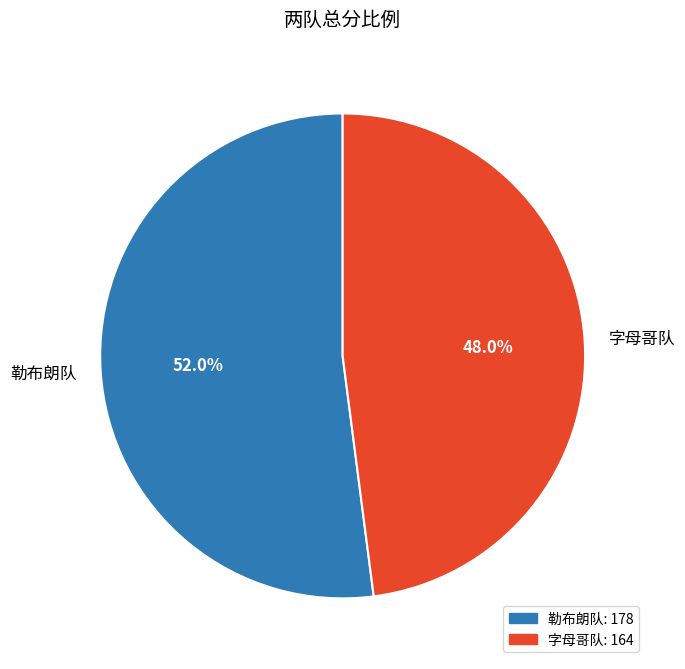

What is the ratio of the value at 勒布朗队 to the value at 字母哥队?

1.1